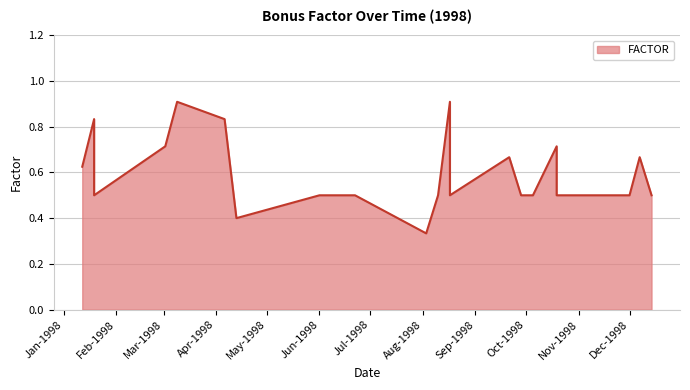

Read the value at 17-08-1998.

0.5